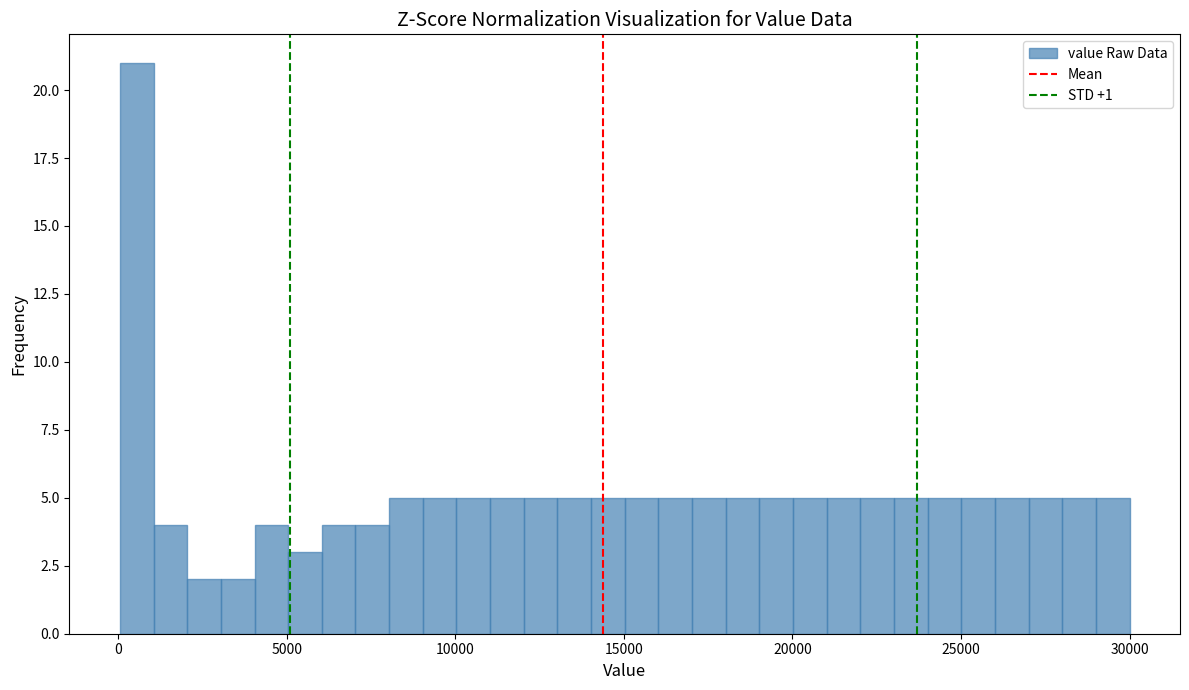

Around what value on the x-axis is the tallest bar? Give the approximate position of its centre, as read against the axis.

500